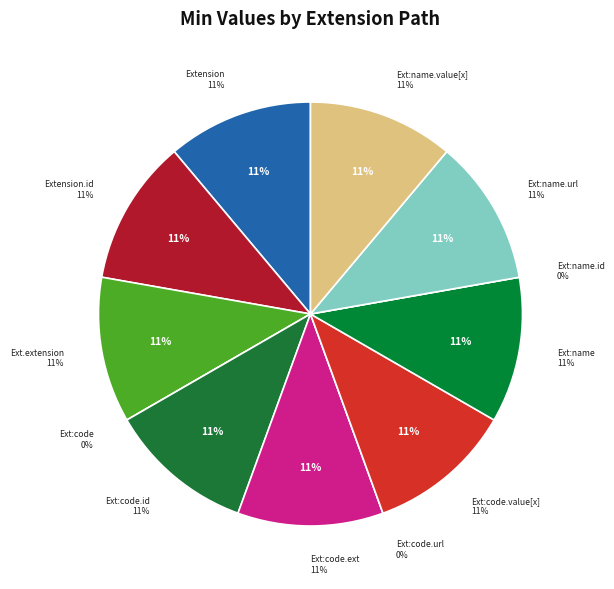

Is there a majority slice in this chart?

No